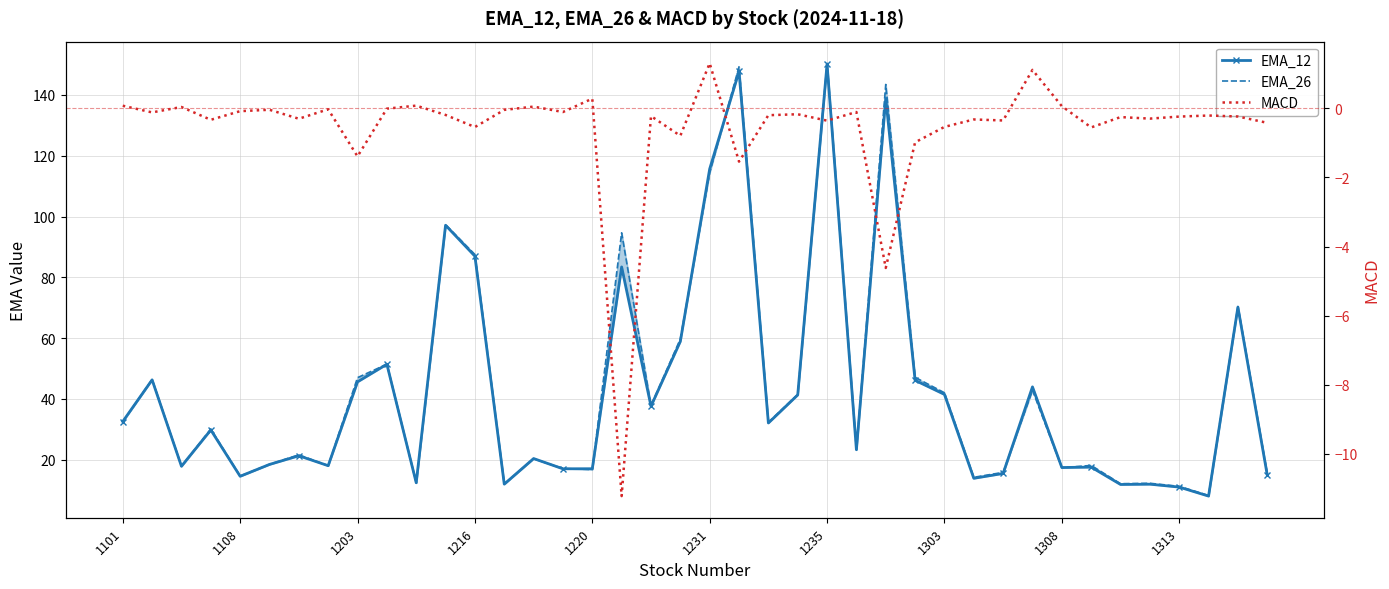

What position from the left is 37?

38